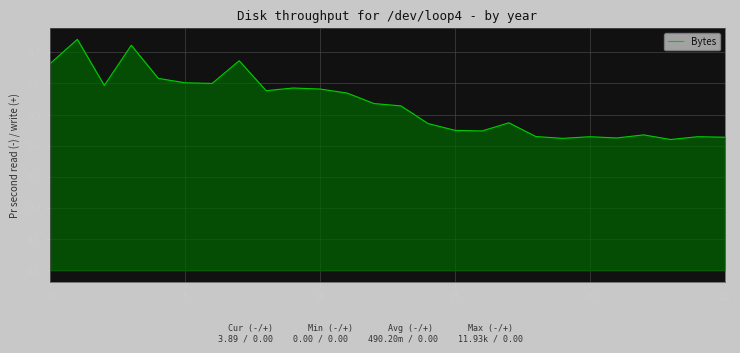

Does the chart display data point markers on the line(s)?

No